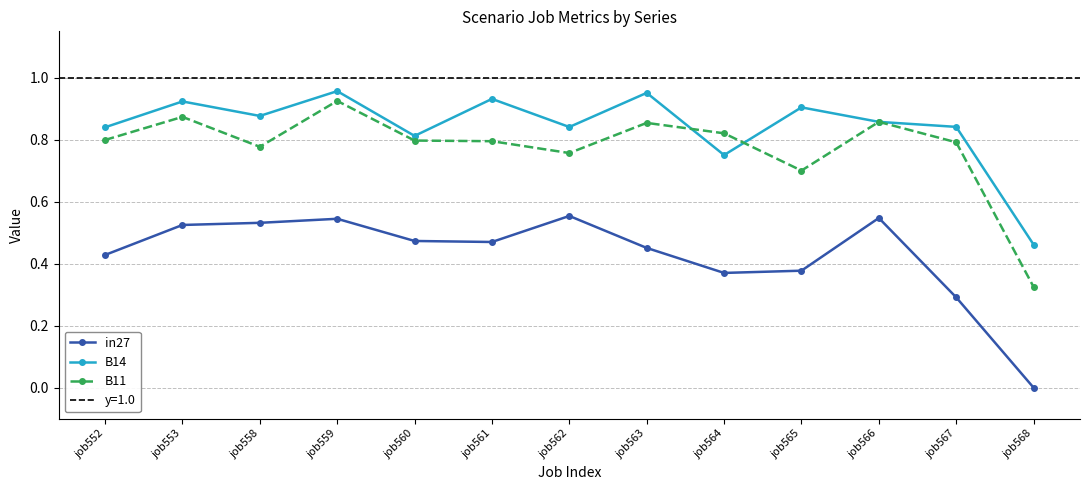

The in27 series shows 0.5 at job561. True or false?

True